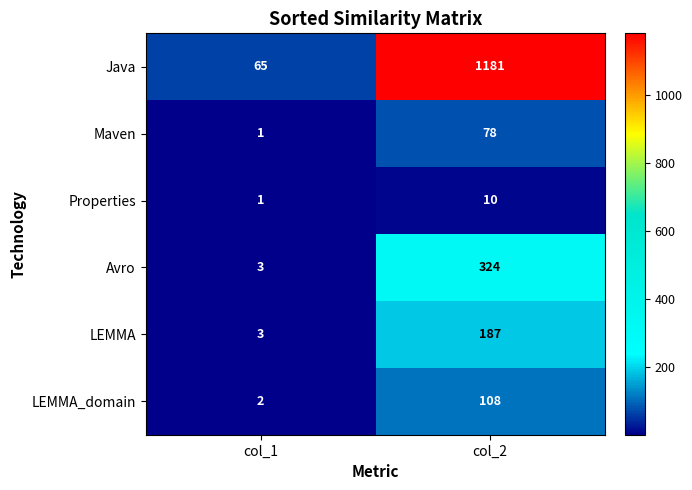

At col_2, list the series in order from smallest to largest.

Properties, Maven, LEMMA_domain, LEMMA, Avro, Java